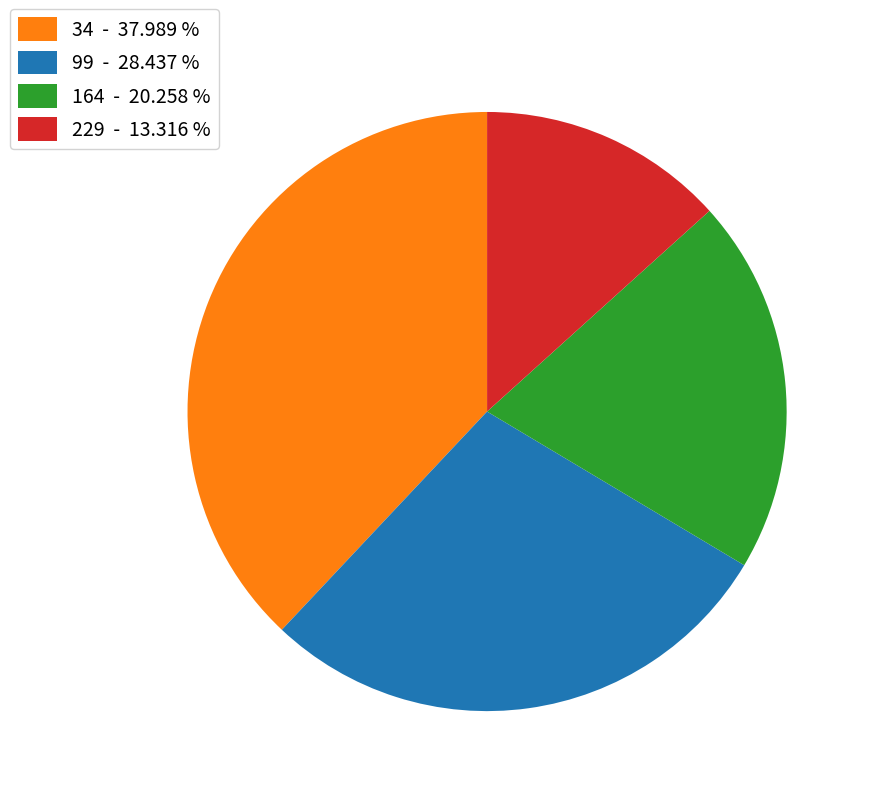

Which slice is the largest?

34